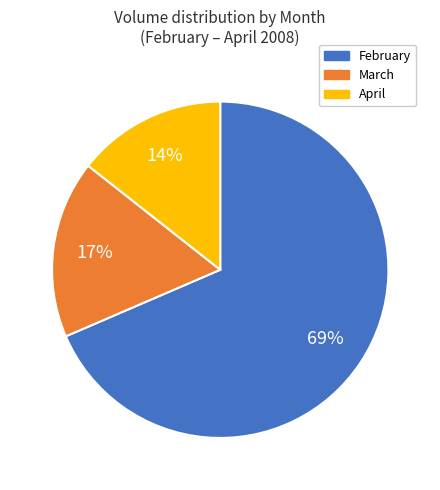

Is there a majority slice in this chart?

Yes